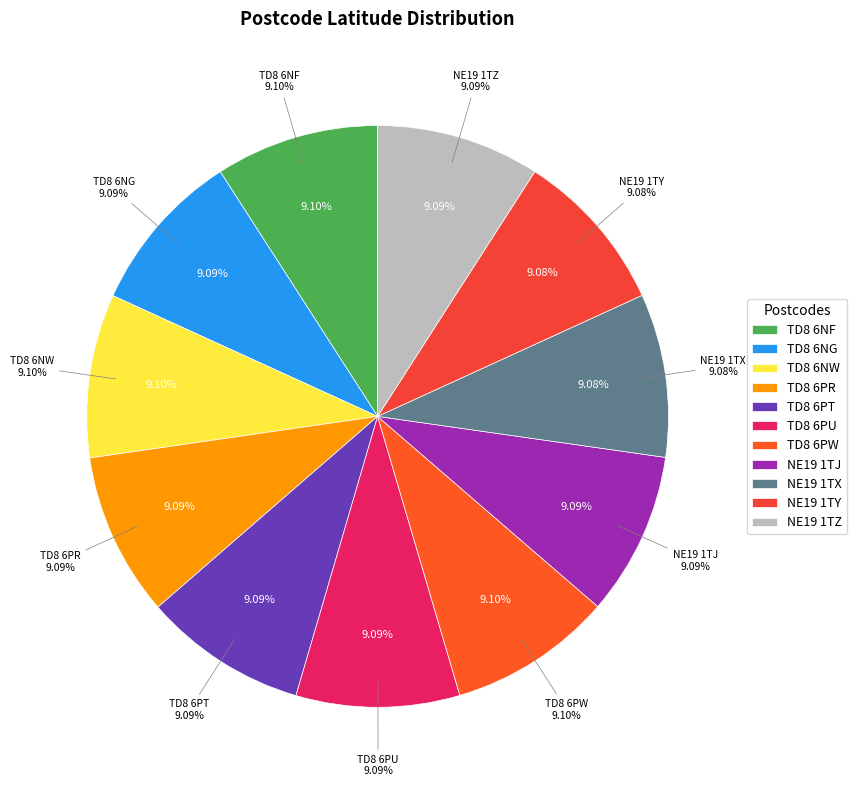

What is the largest slice in the pie chart?

TD8 6PW